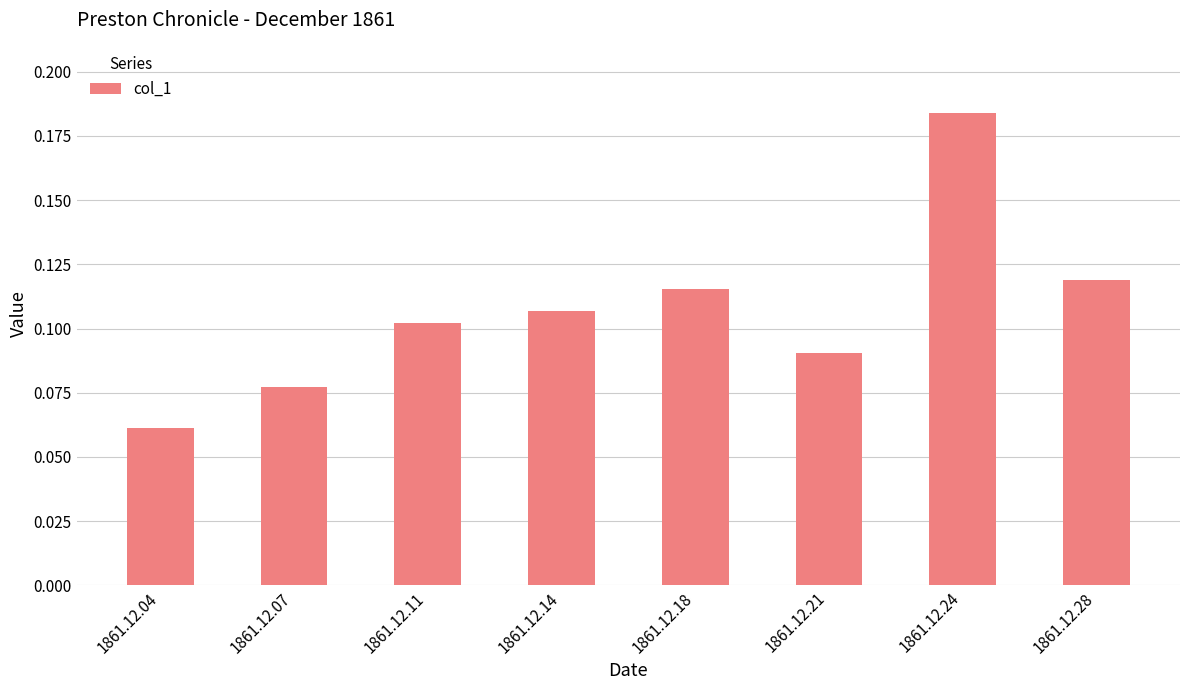

Is it true that the value at 1861.12.07 is 0.0?

False